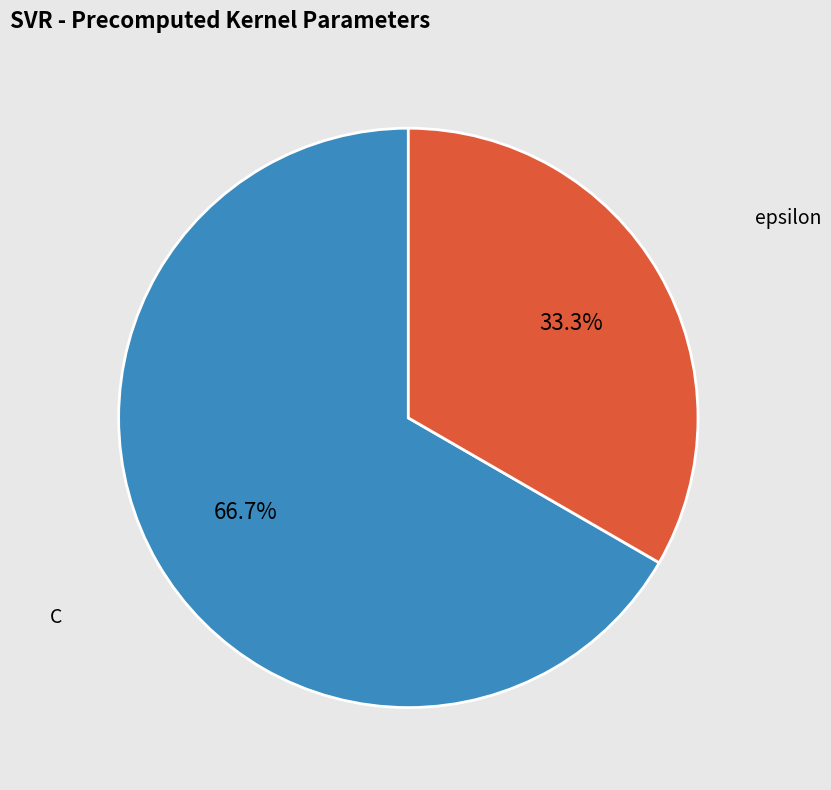

What is the ratio of the value at epsilon to the value at C?

0.5